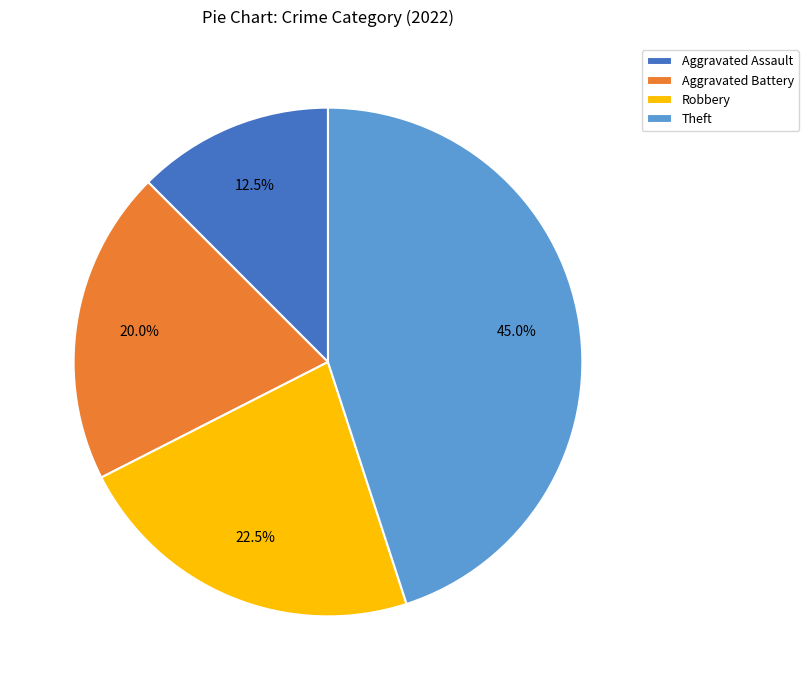

Rank the categories by value from highest to lowest.

Theft, Robbery, Aggravated Battery, Aggravated Assault